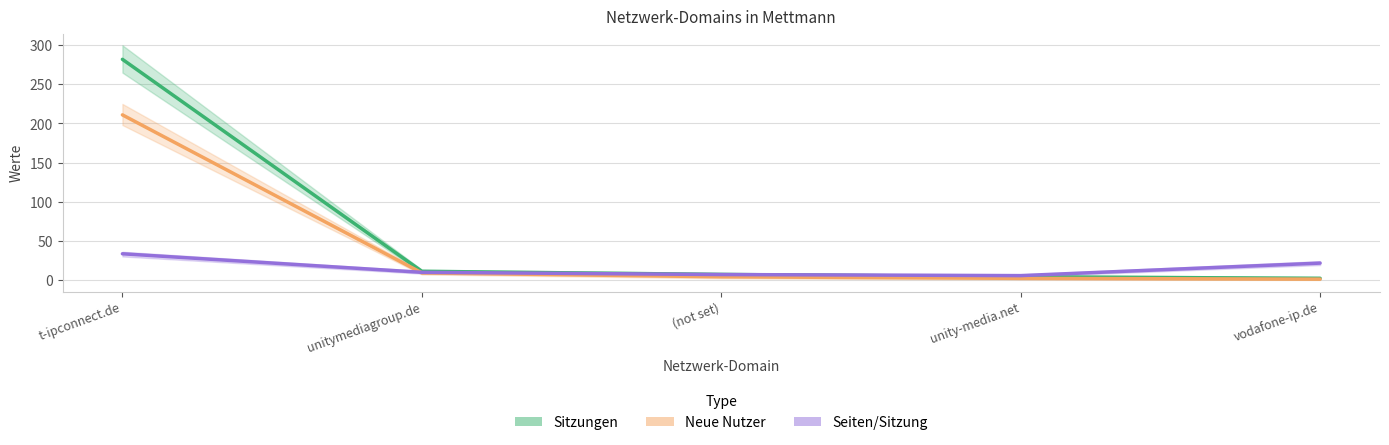

The Sitzungen series shows 10.1 at (not set). True or false?

False